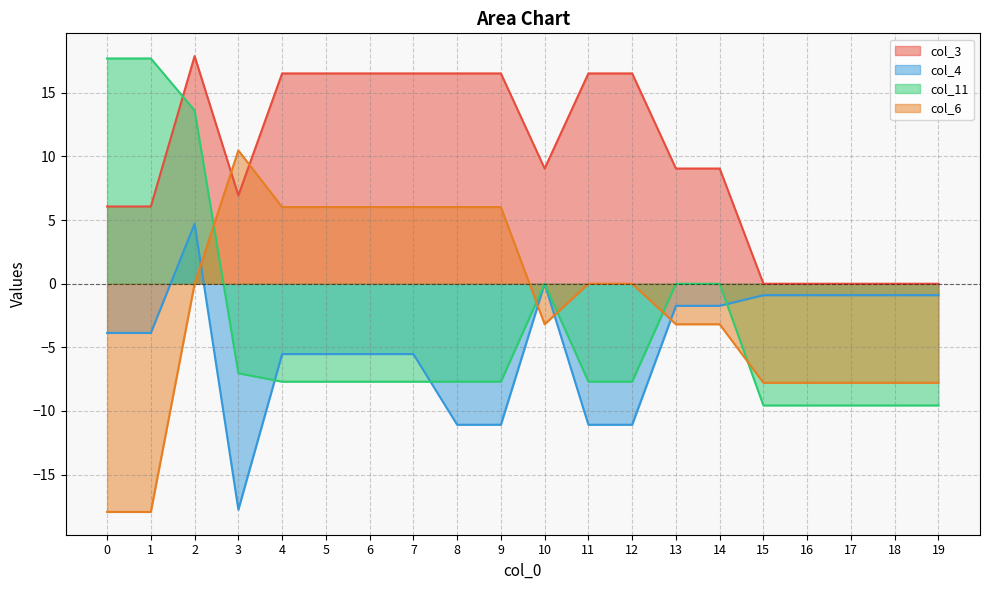

What is the approximate value of col_4 at 2?

4.7